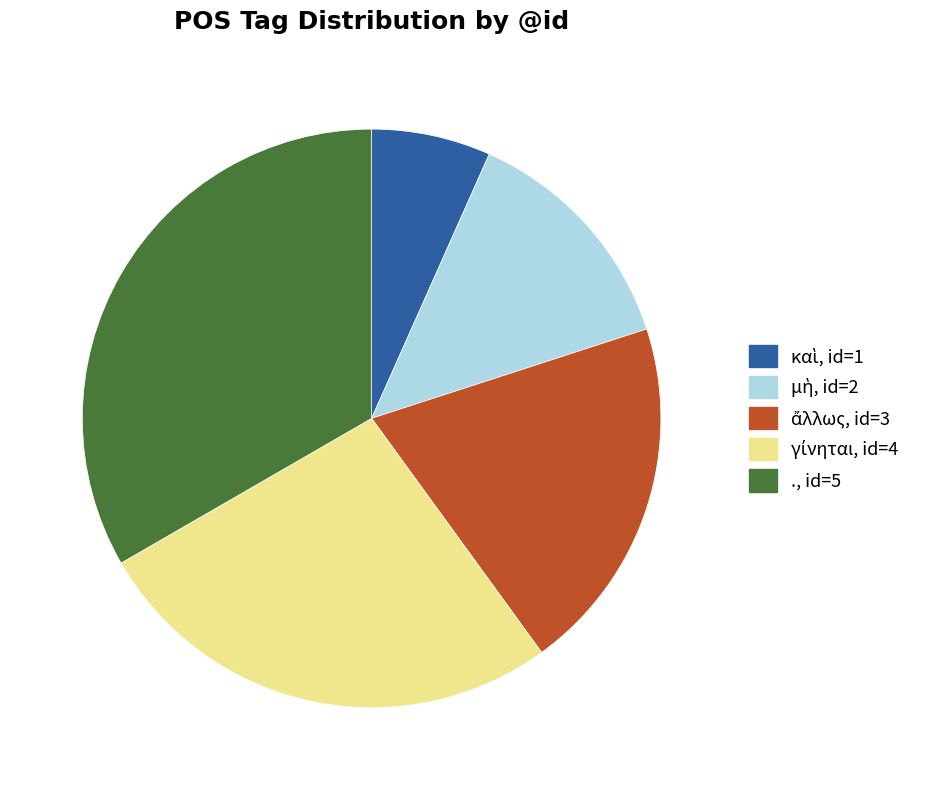

Which category has the biggest portion of the pie?

.